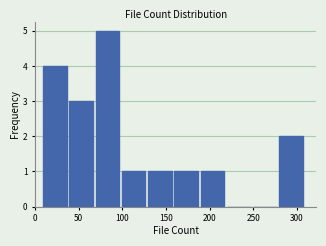

What is the height of the bar covering 70 to 100 on the x-axis? Neither the bar edges nor the heights are printed on the chart, so give them approximately, as read against the axes.

5